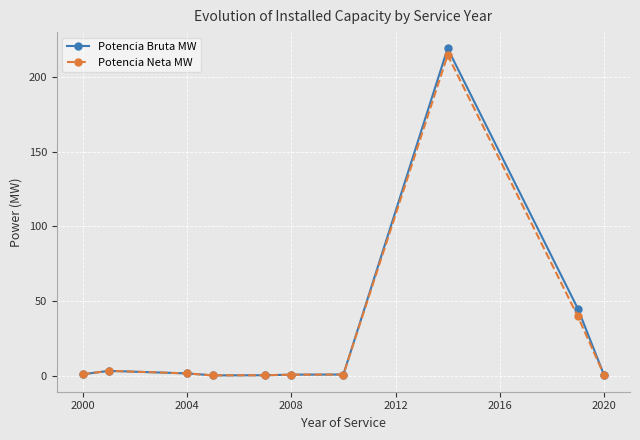

What is the maximum value for Potencia Bruta MW?

219.1